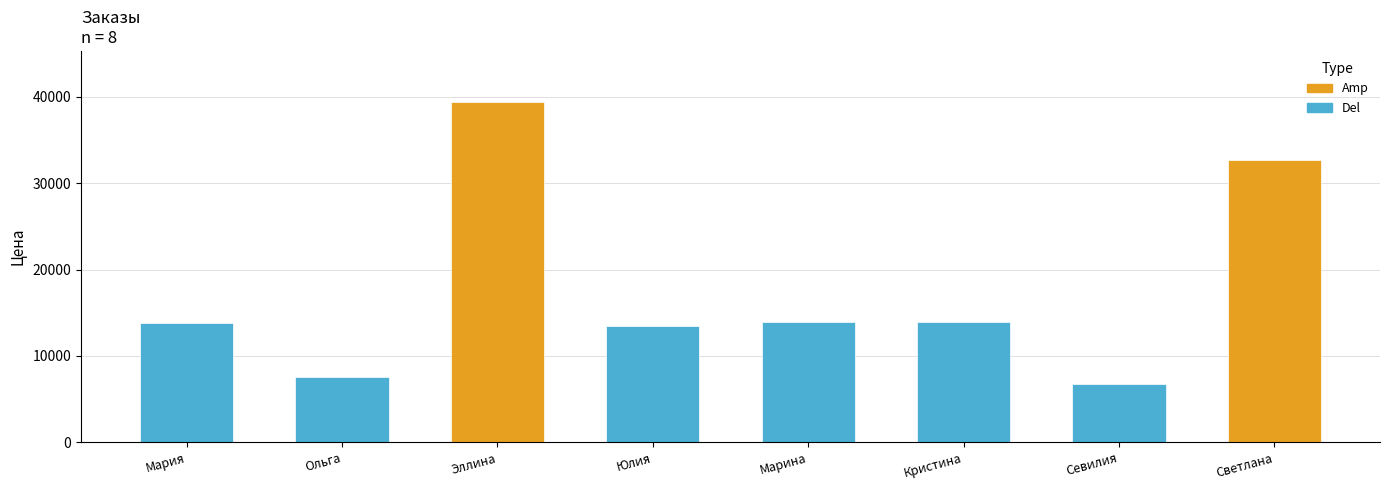

The value at Светлана is 32640. True or false?

True